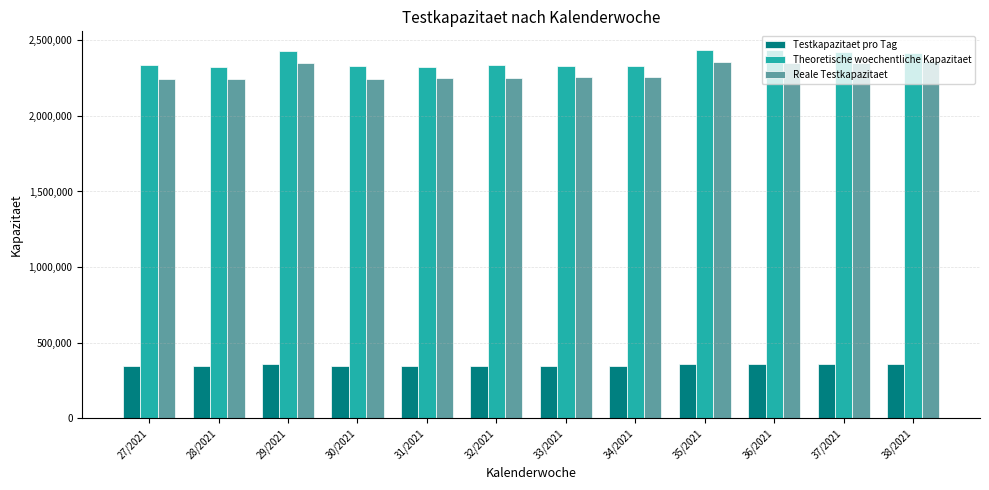

How many data points in Reale Testkapazitaet are less than 2258159?

6